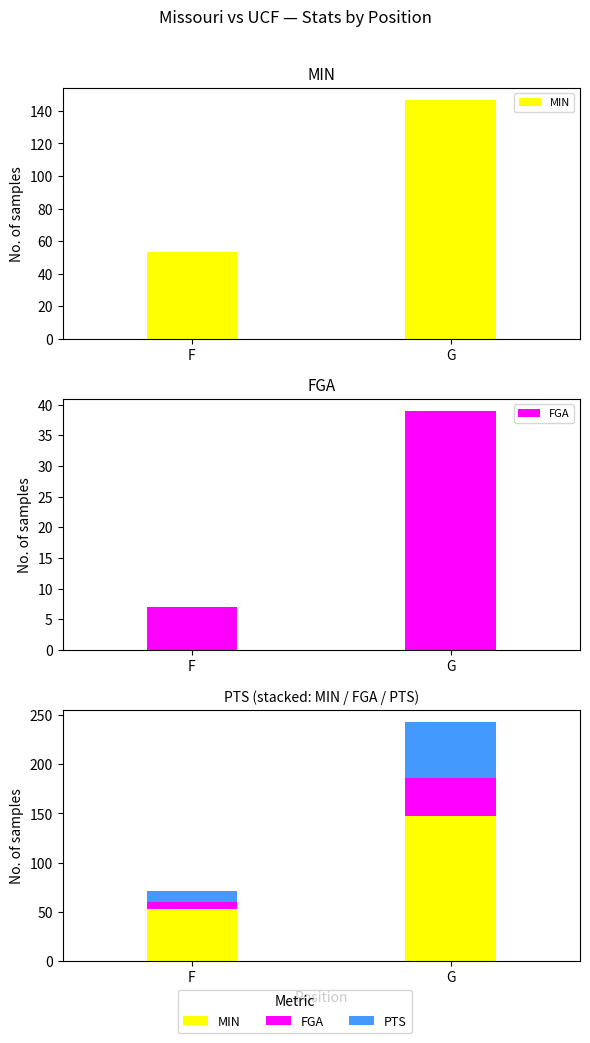

Count the number of categories in the chart.

2